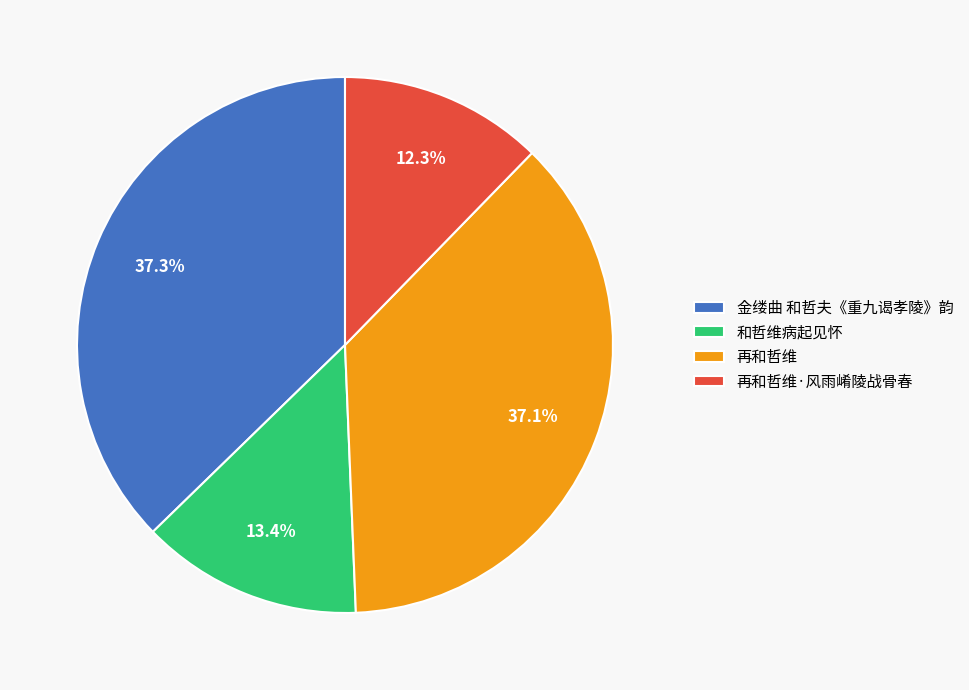

What percentage is the 再和哲维·风雨崤陵战骨春 slice, to the nearest percent?

12%